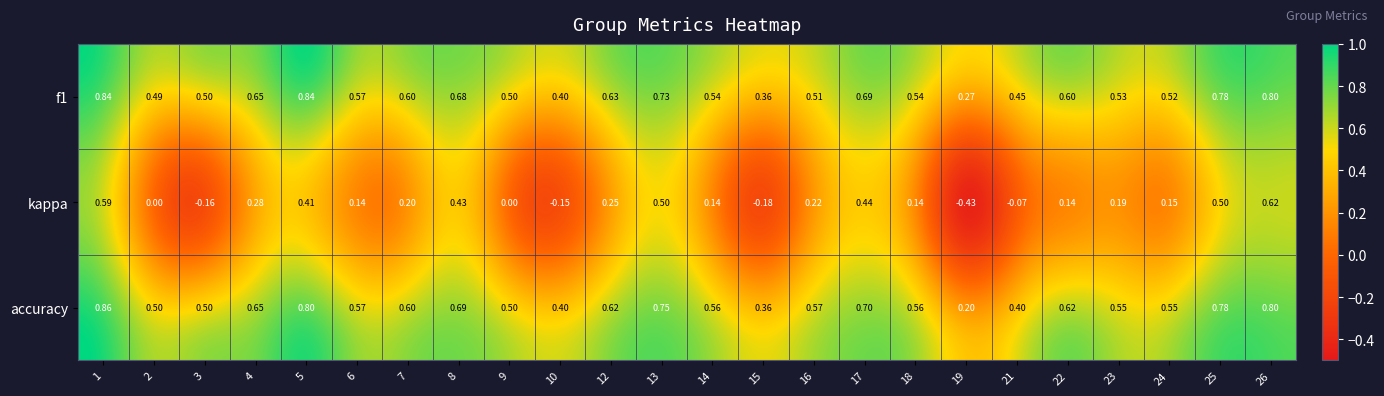

Between 6 and 19, which series saw the biggest shift?

kappa